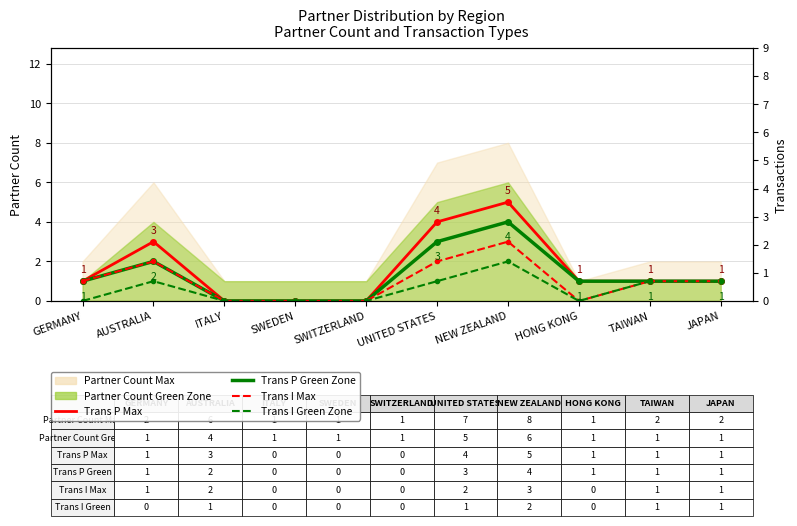

Is the value of Trans I Max at NEW ZEALAND greater than the value of Trans P Green Zone at JAPAN?

Yes